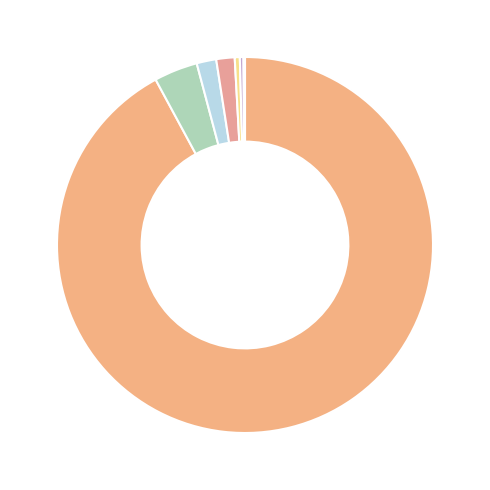

Which slice represents more than half of the pie?

久立集团股份有限公司